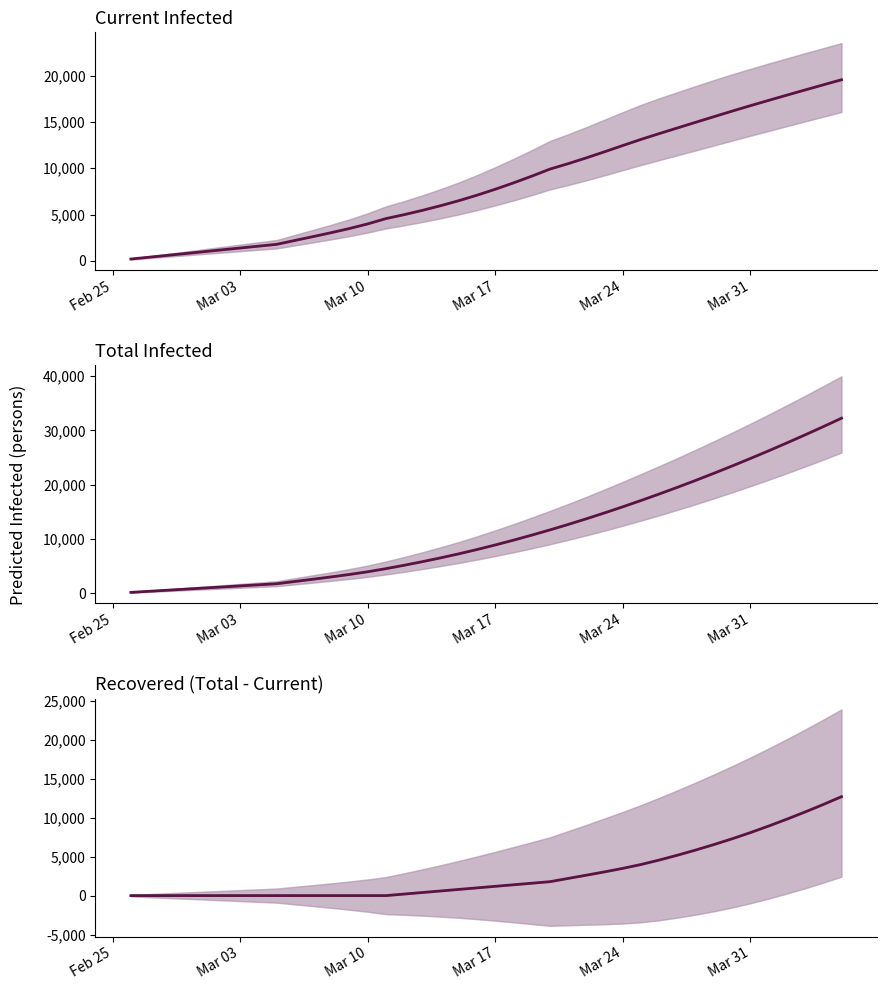

Rank the series by their average value, from highest to lowest.

predicted_total_infected_mean, predicted_current_infected_mean, recovered_mean